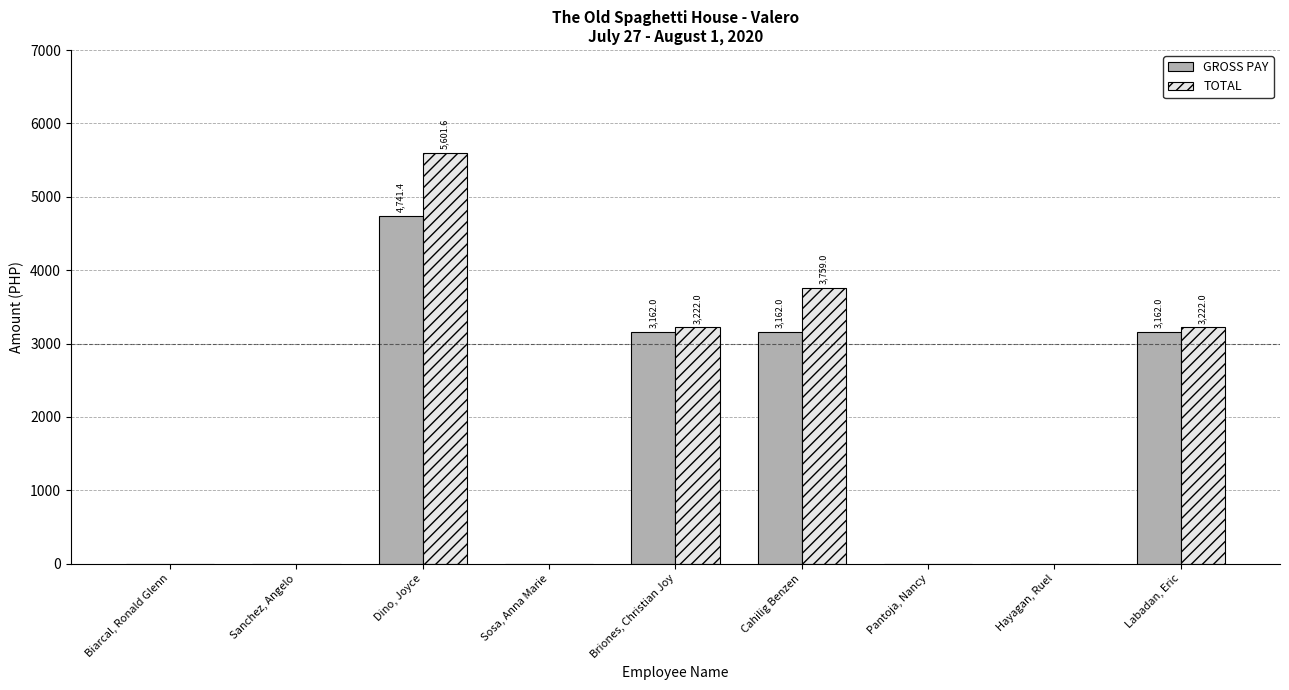

What is the maximum value shown in the chart?

5601.6